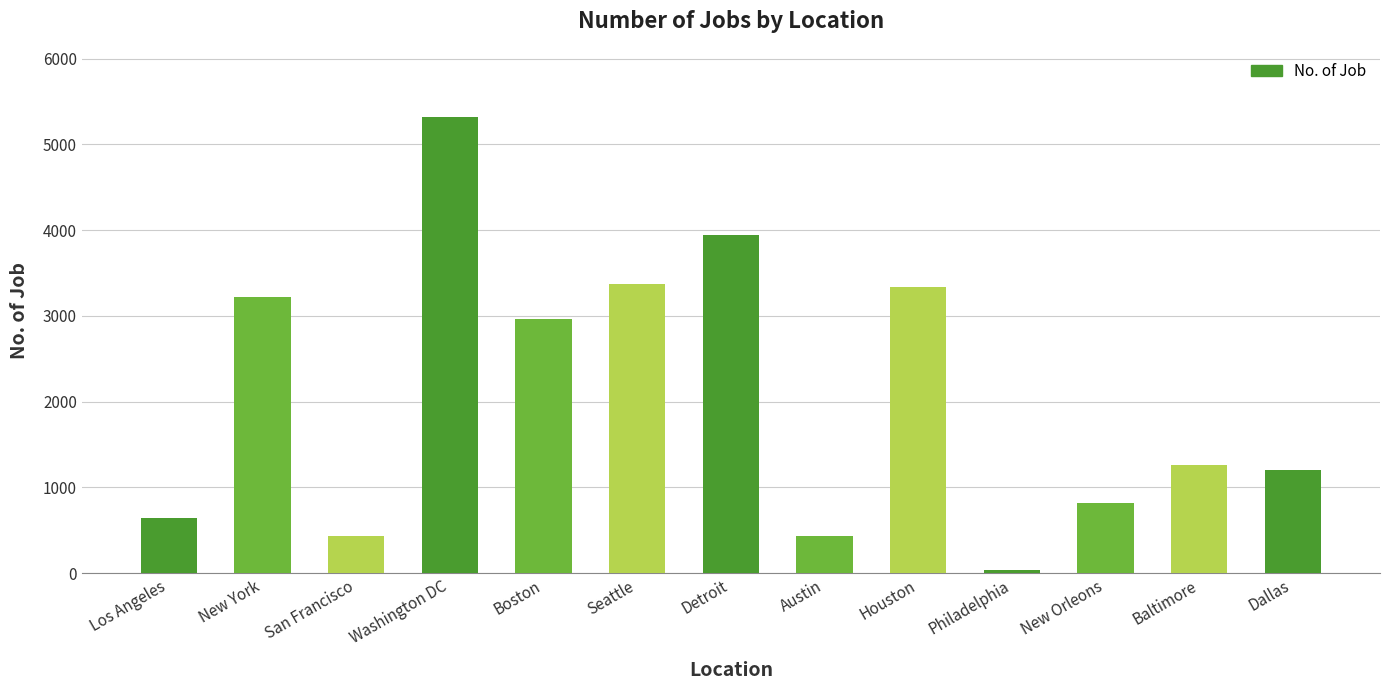

Where is the data nearest to the value 2678?

Boston